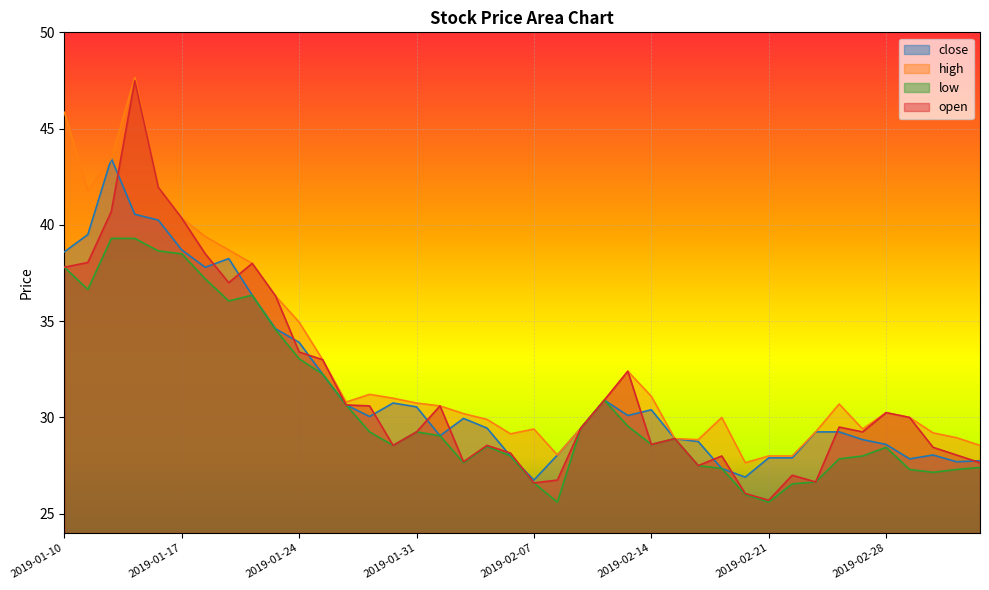

How many distinct data groups are displayed?

4